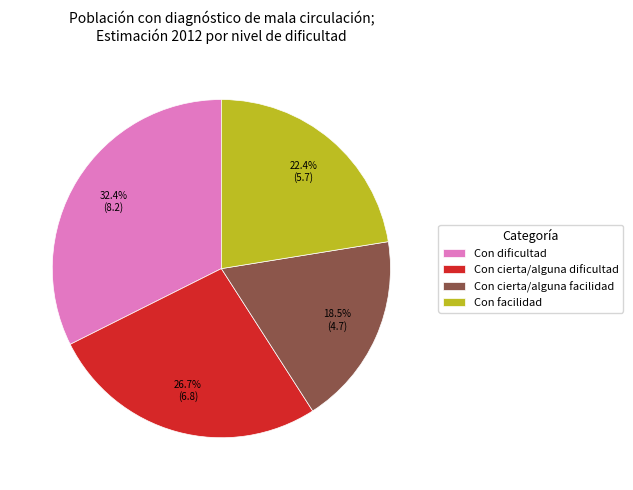

Do Con dificultad and Con cierta/alguna facilidad together represent more than half of the pie?

Yes